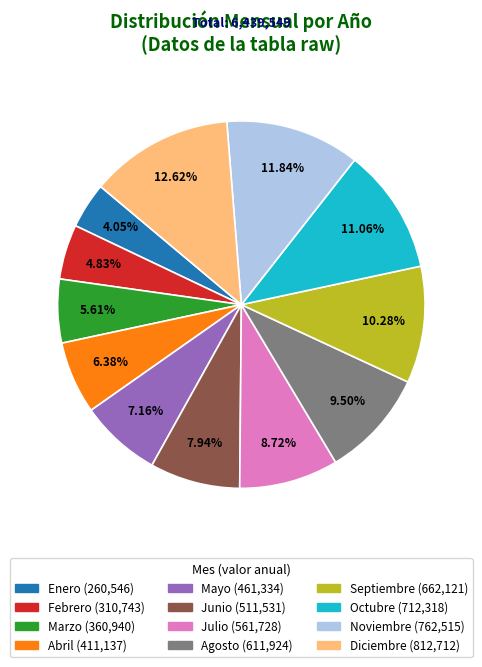

Combined, do Febrero and Abril account for over 50%?

No